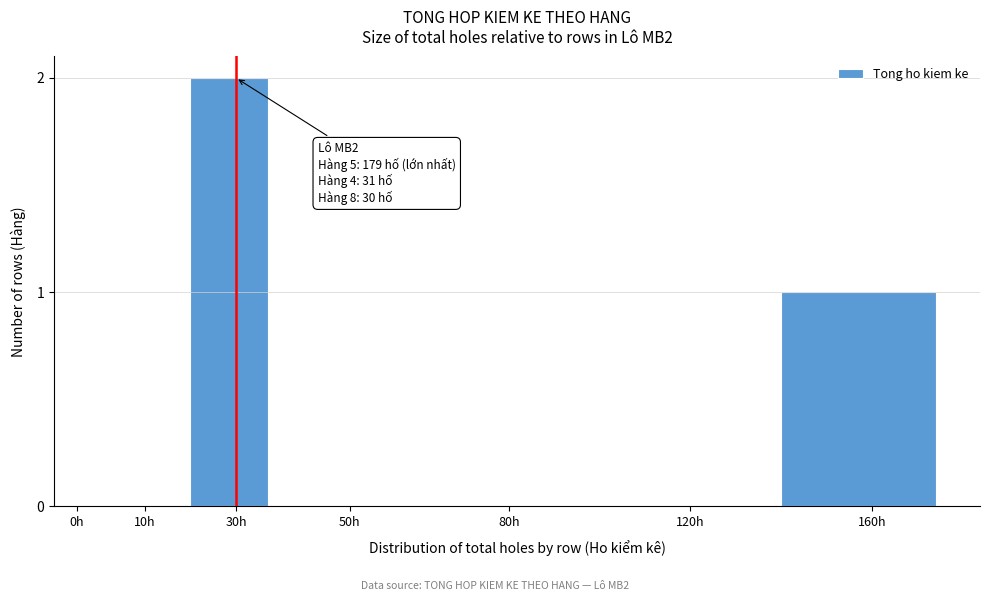

Reading right to left, what are all the values shown in this chart?

160h=1	120h=0	80h=0	50h=0	30h=2	10h=0	0h=0